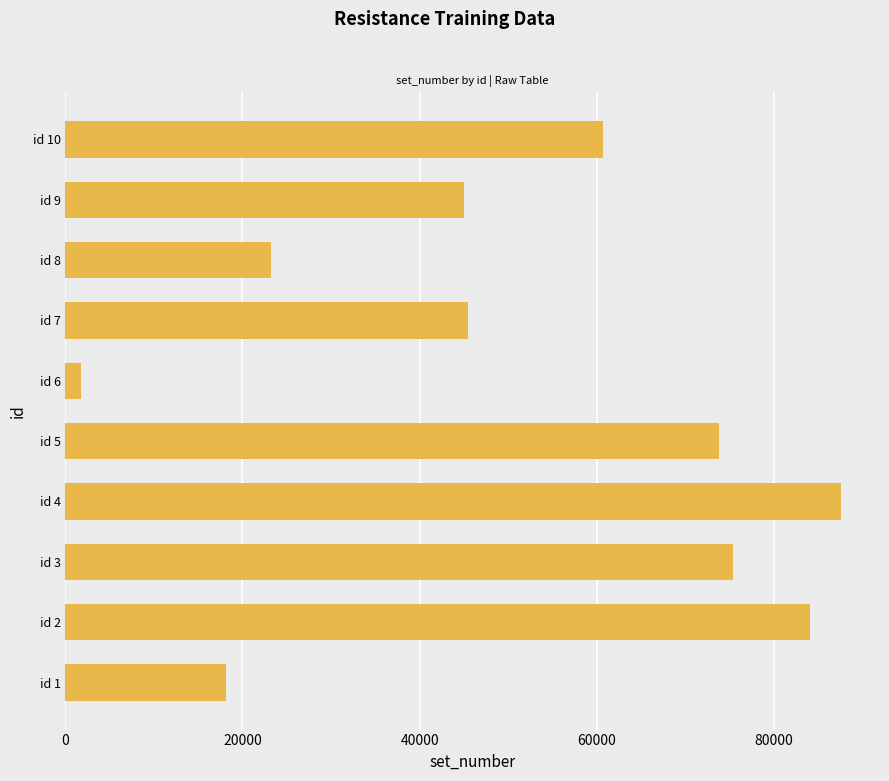

Which label corresponds to the largest value in the chart?

id 4